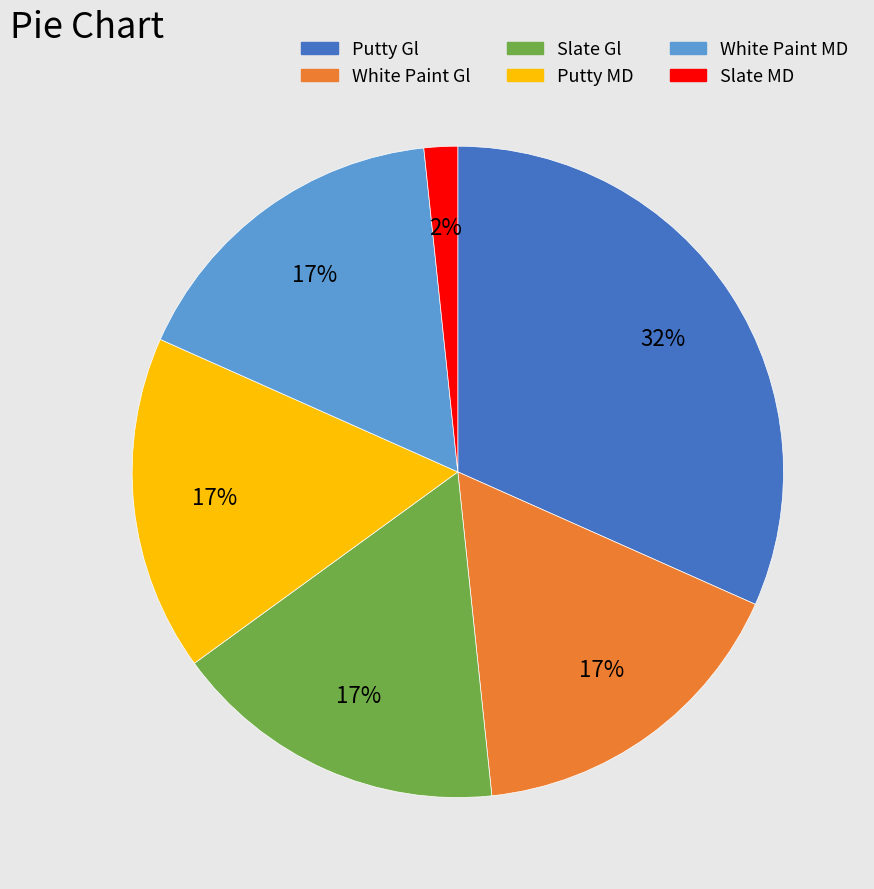

Is it true that White Paint Gl is 17% of the pie?

True